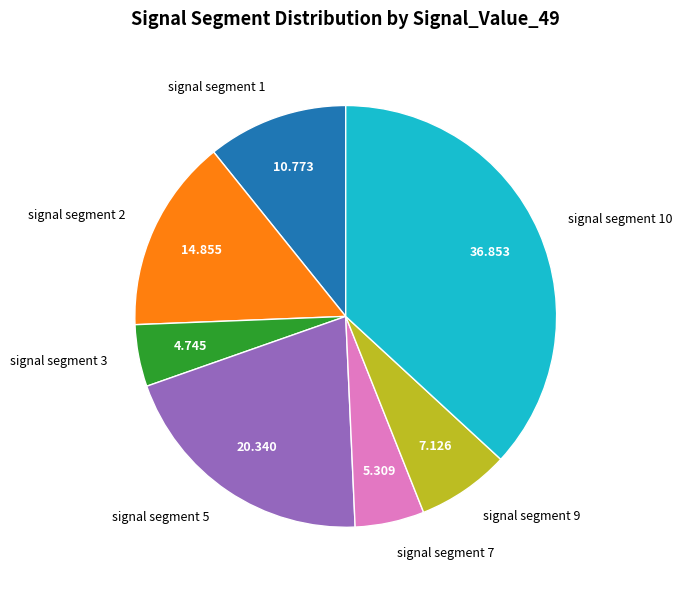

Do signal segment 2 and signal segment 10 together represent more than half of the pie?

Yes